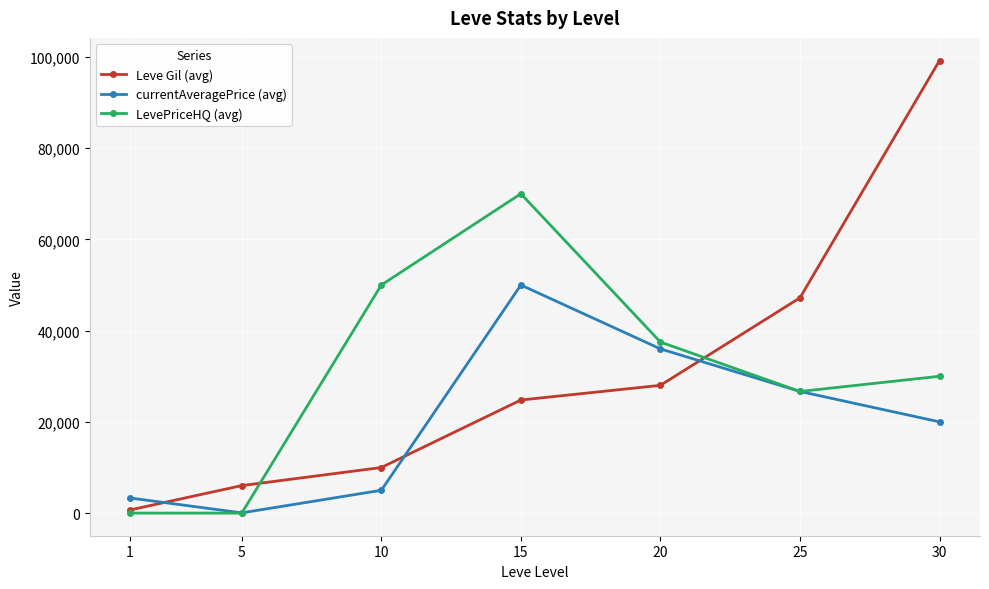

Is the value of currentAveragePrice (avg) at 5 greater than the value of Leve Gil (avg) at 25?

No